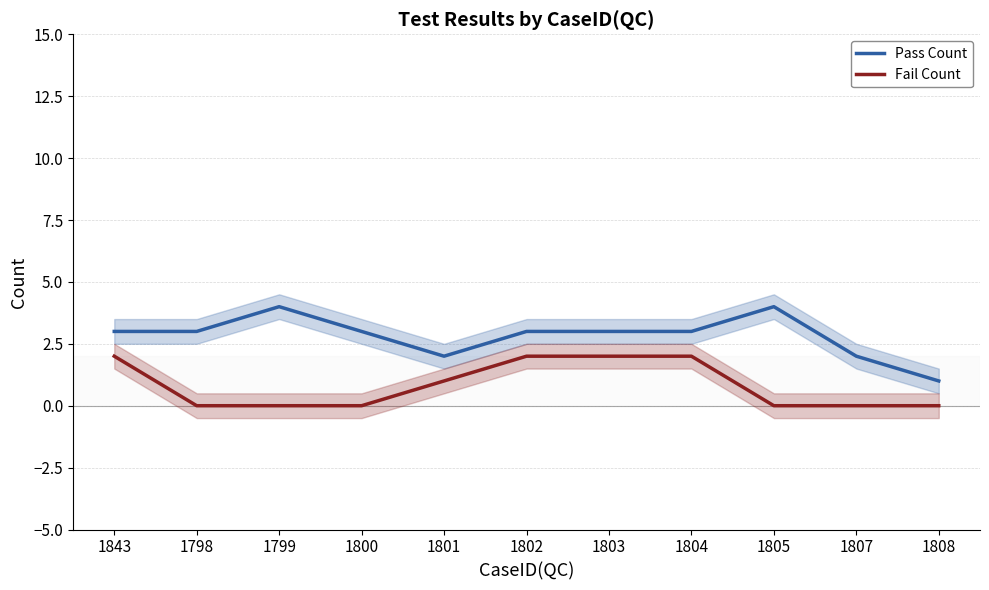

What is the difference between the second highest and second lowest values in the Fail Count series?

2